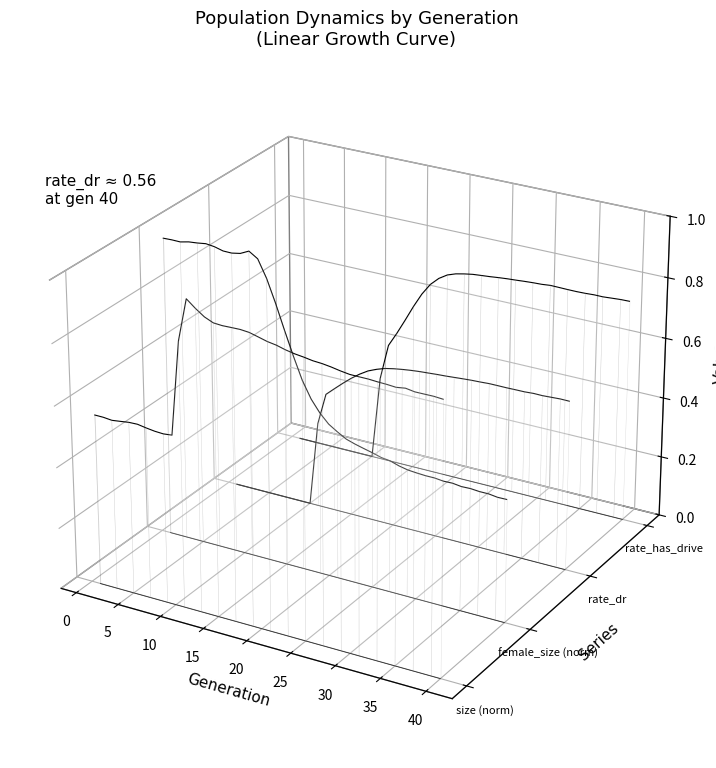

Which series has the largest total across all categories?

rate_has_drive